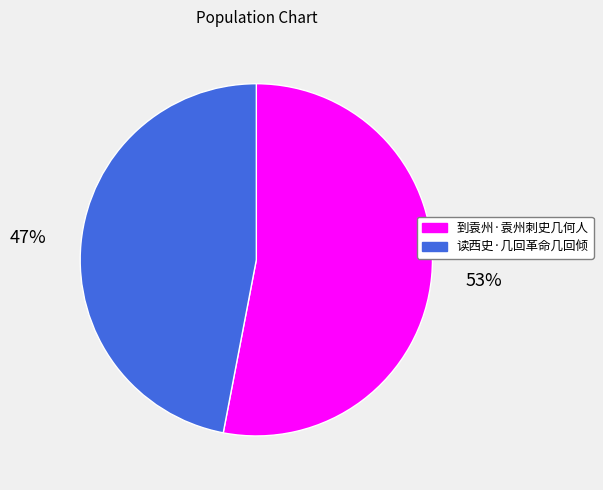

To the nearest percent, what portion does 读西史·几回革命几回倾 represent?

47%